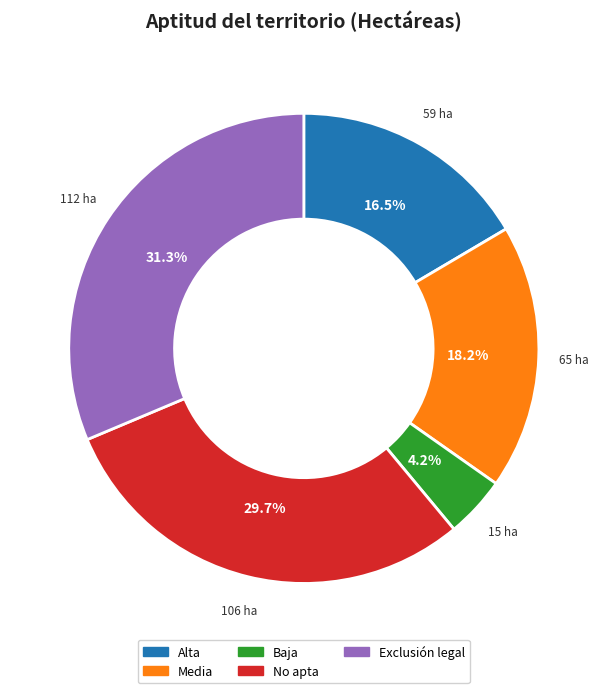

What is the largest slice in the pie chart?

Exclusión legal